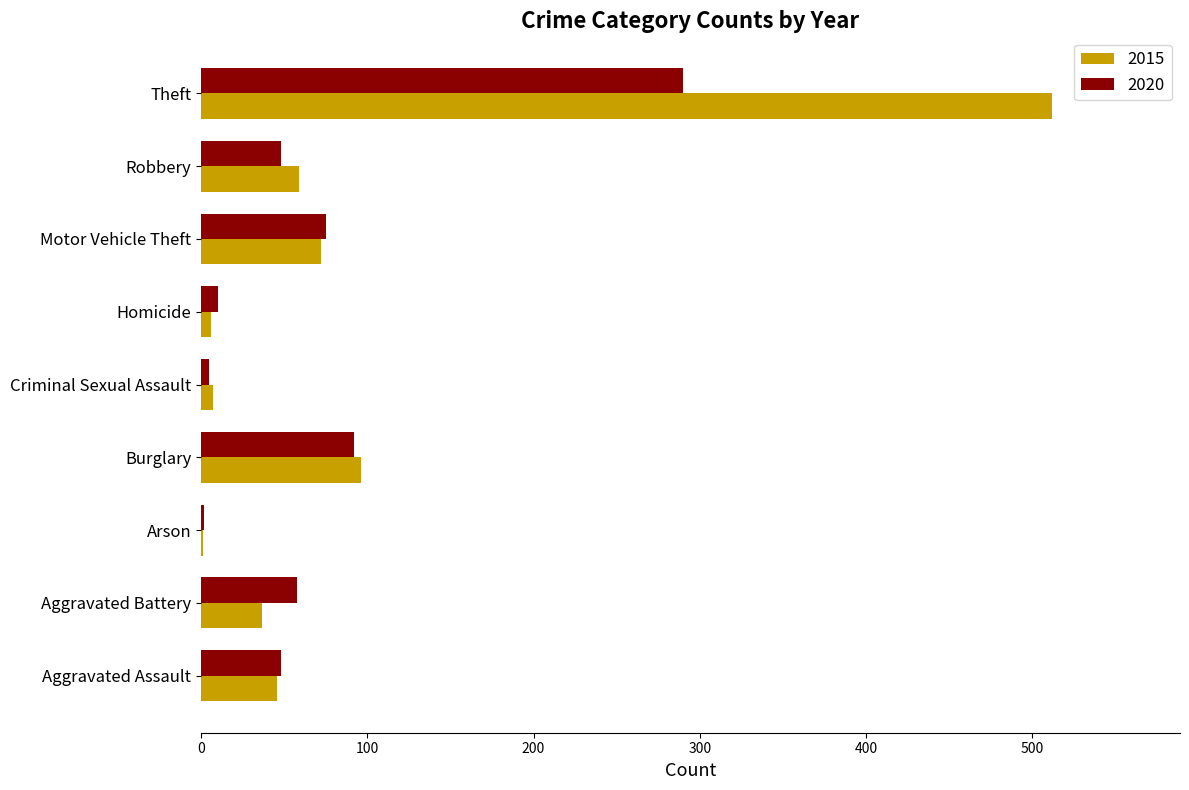

Which series changed the most between Aggravated Assault and Theft?

2015